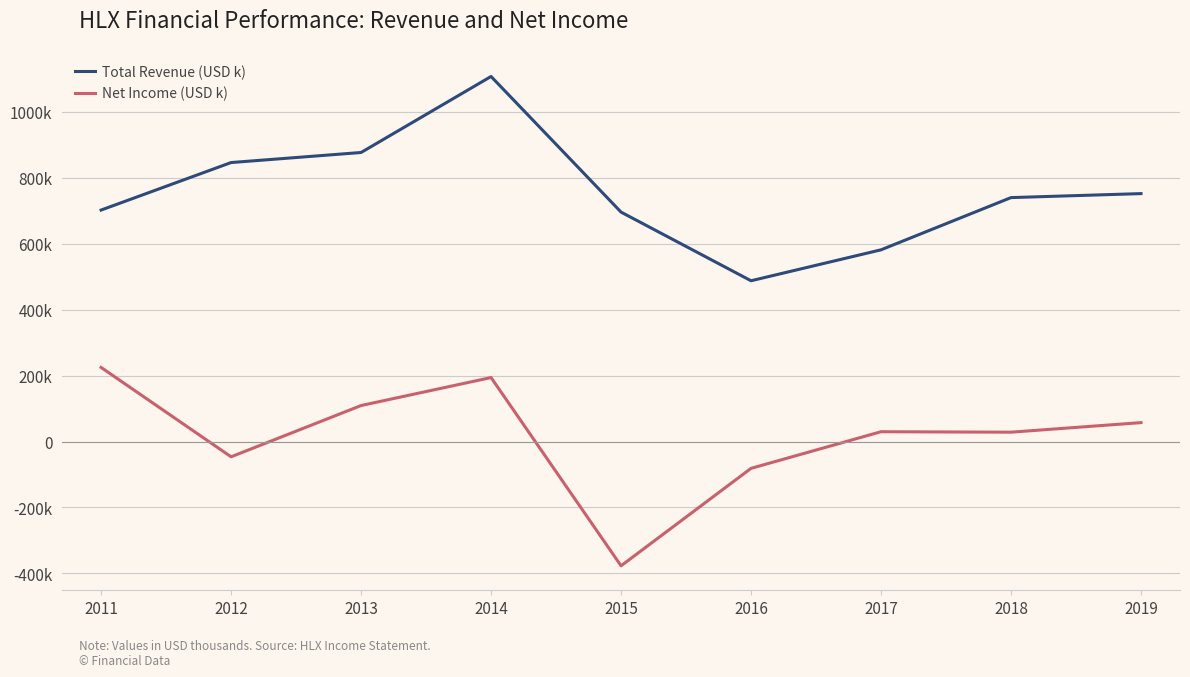

Reading right to left, extract all data points from this chart.

Total Revenue (USD k): 2019=751900	2018=739800	2017=581400	2016=487600	2015=695800	2014=1107200	2013=876600	2012=846100	2011=702000
Net Income (USD k): 2019=57300	2018=28300	2017=29700	2016=-81400	2015=-377000	2014=194000	2013=109100	2012=-46400	2011=224700